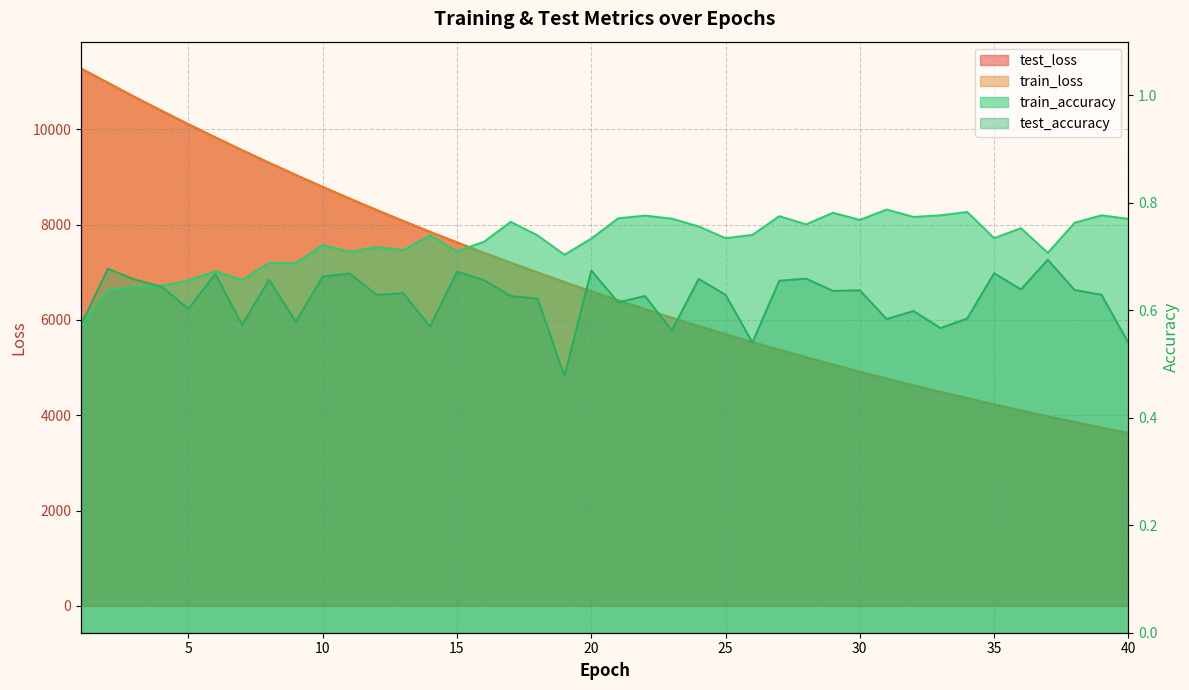

Is the value of test_accuracy at 3 greater than the value of test_loss at 19?

No